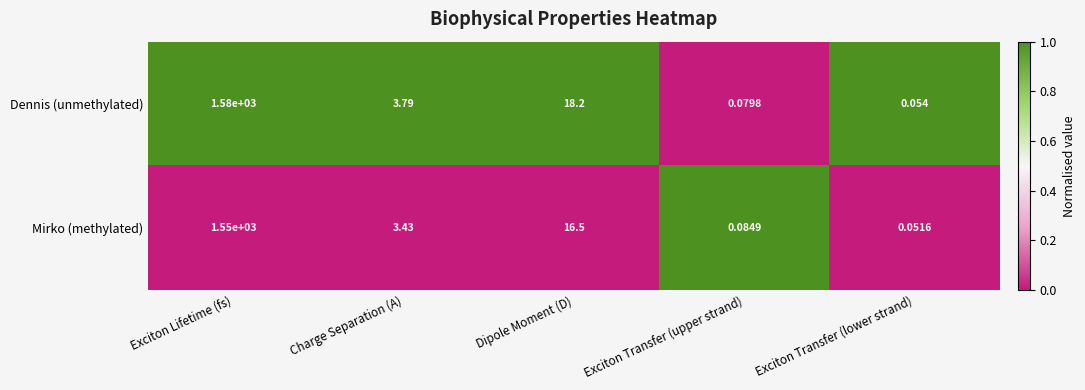

How many values in the Mirko (methylated) series are below 3?

2